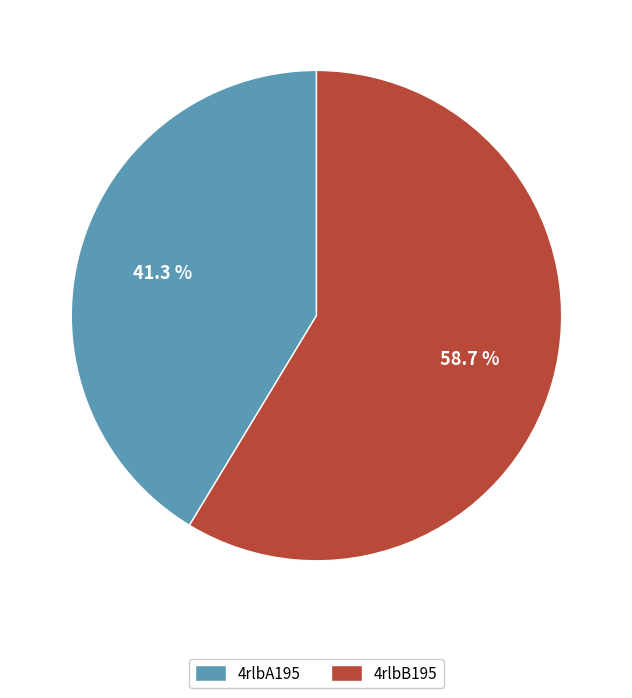

How many slices are in this pie chart?

2